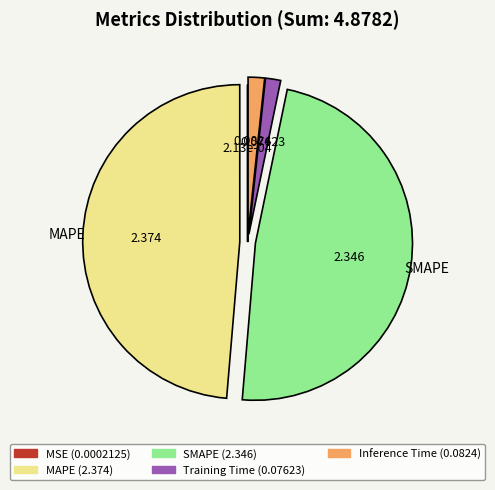

Does SMAPE account for over 50% of the chart?

No